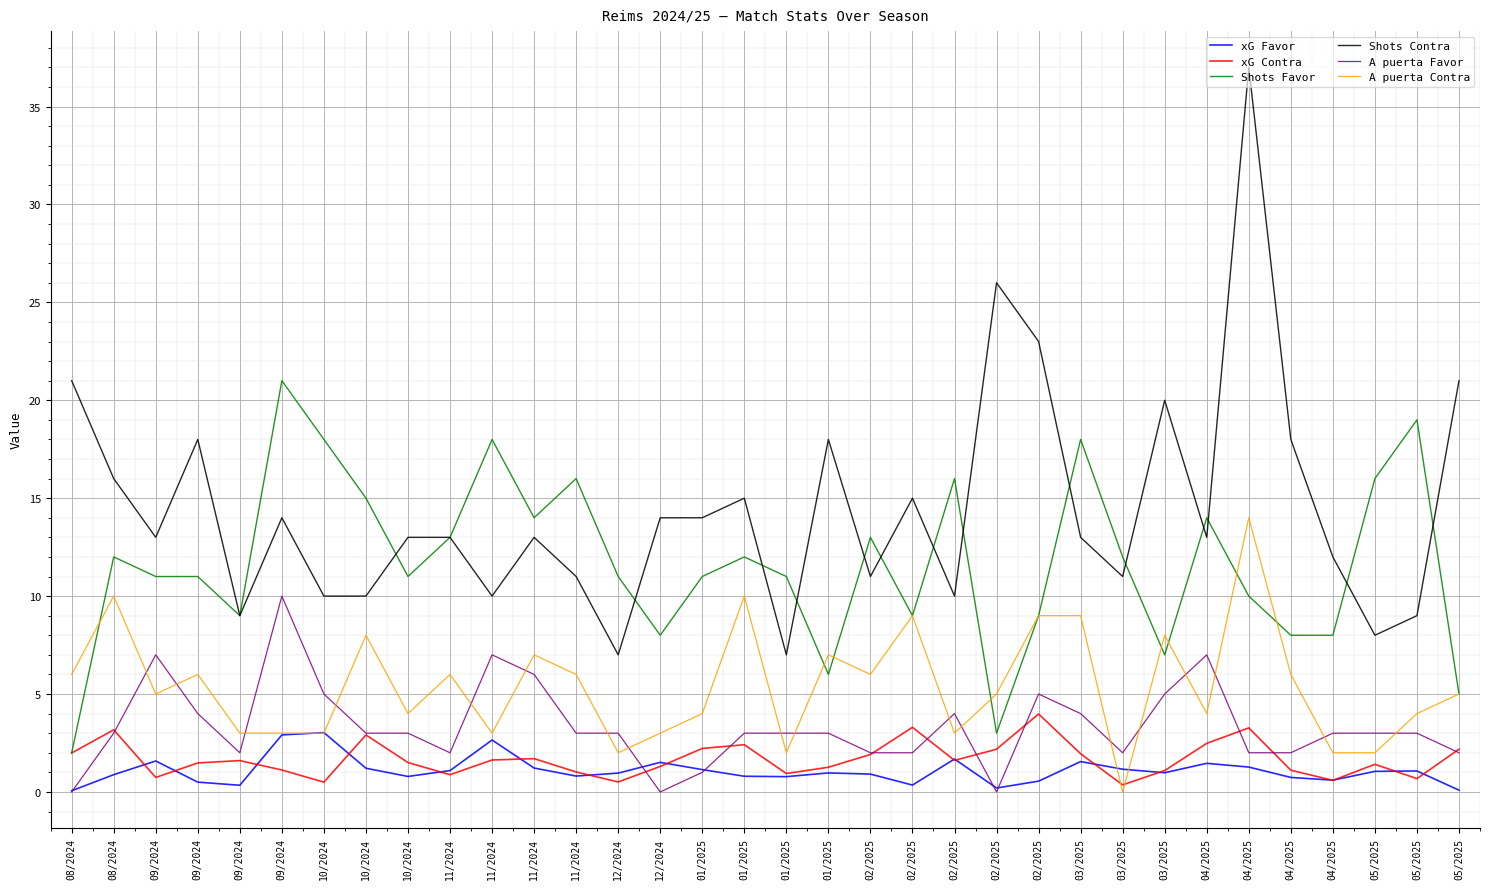

Rank the series by their maximum value, from highest to lowest.

Shots Contra, Shots Favor, A puerta Contra, A puerta Favor, xG Contra, xG Favor